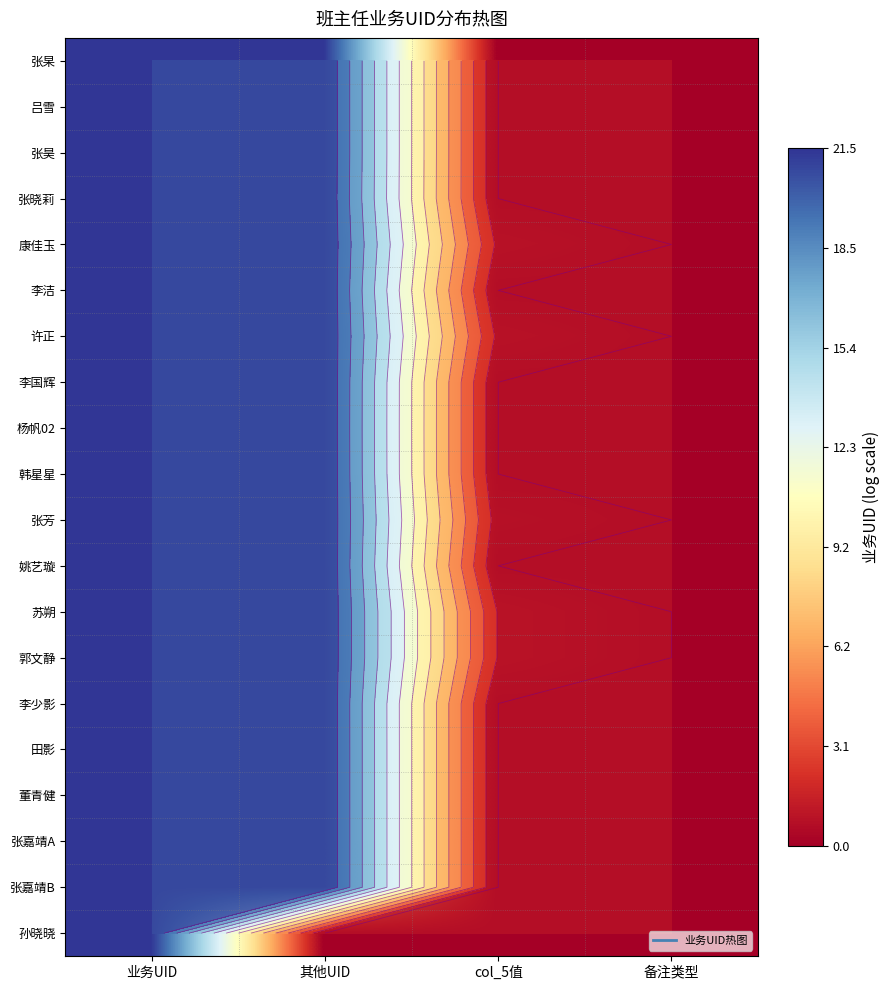

At 业务UID, list the series in order from largest to smallest.

李洁, 李少影, 董青健, 许正, 康佳玉, 杨帆02, 孙晓晓, 张嘉靖A, 张嘉靖B, 韩星星, 张晓莉, 李国辉, 田影, 姚艺璇, 吕雪, 张杲, 苏朔, 郭文静, 张芳, 张昊